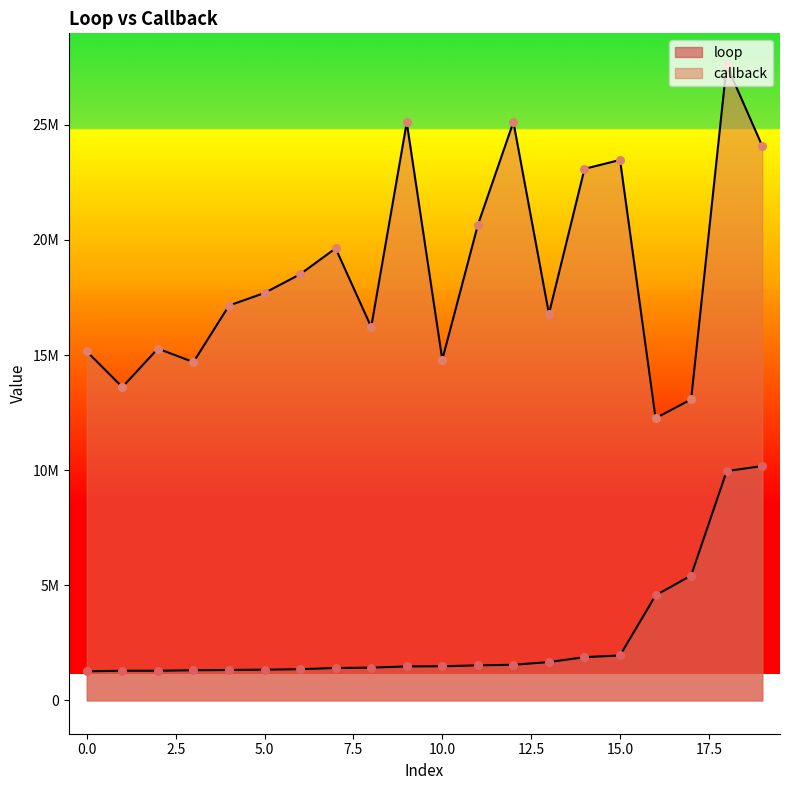

At how many categories does at least one series exceed 9577814?

20